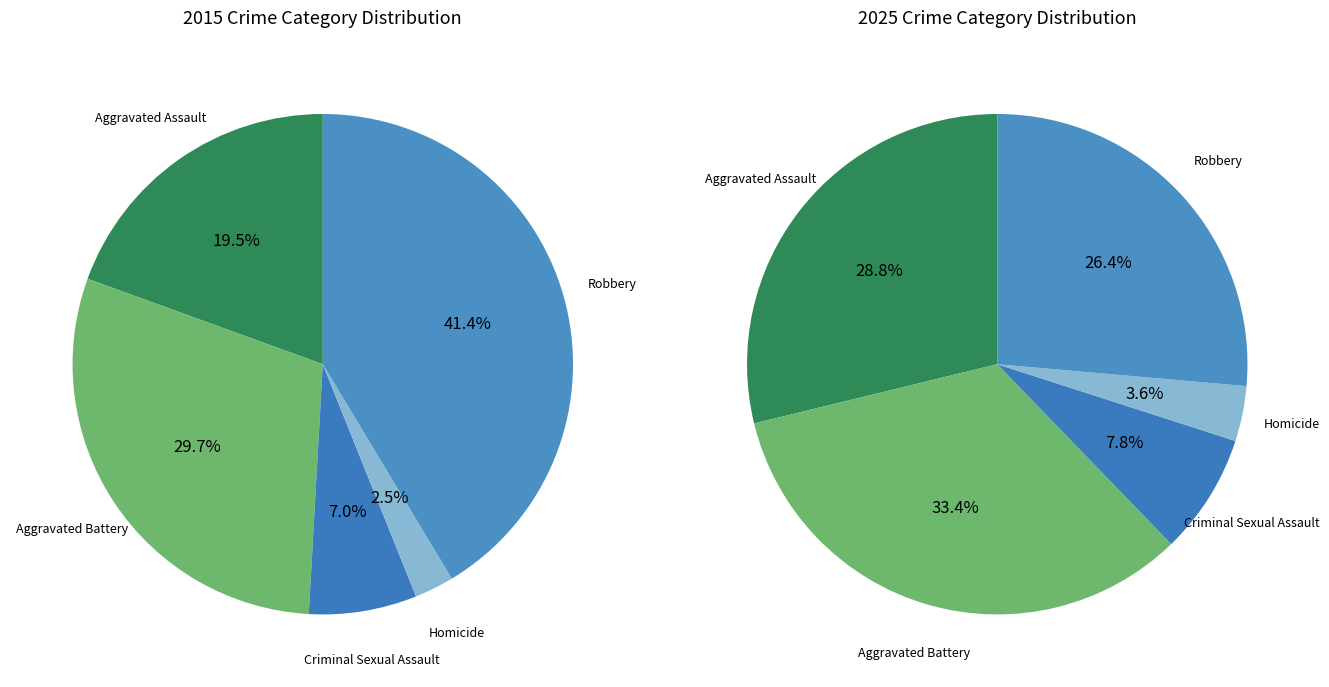

True or false: Robbery accounts for 41% of the total.

True